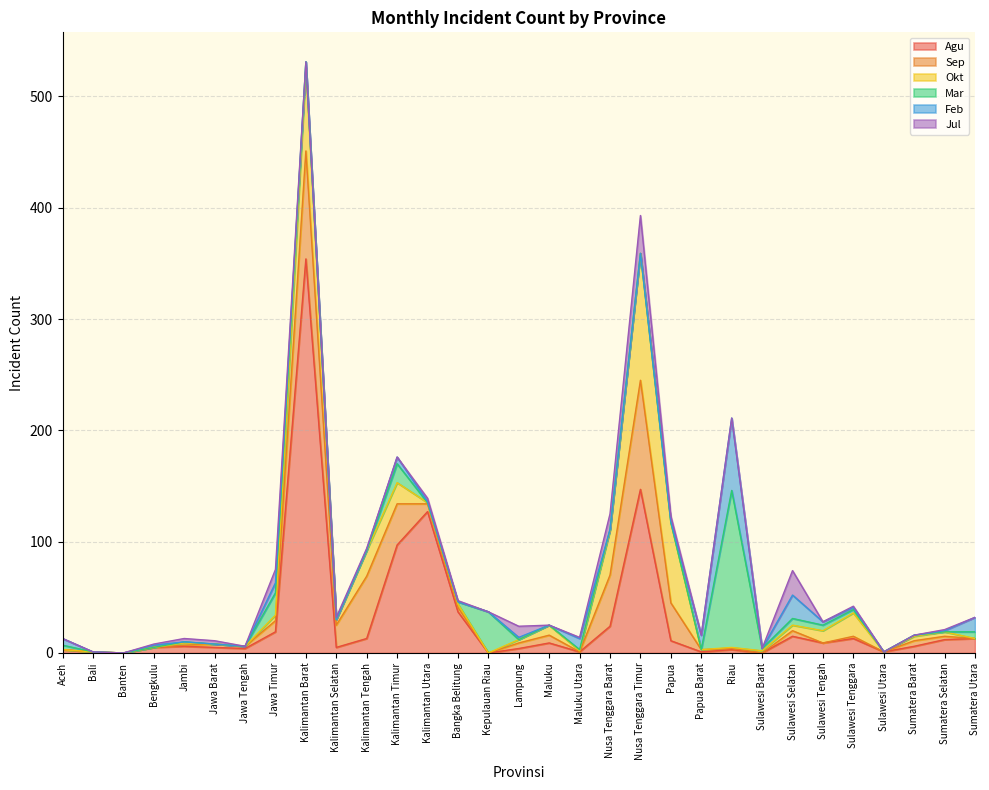

Where does the Sep series first go above 3?

Jawa Timur